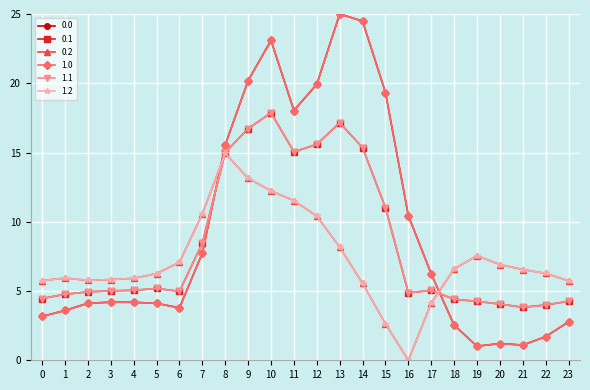

Reading left to right, extract all data points from this chart.

0.0: 3.2	3.6	4.1	4.2	4.2	4.1	3.8	7.7	15.6	20.2	23.1	18.0	19.9	25.0	24.5	19.3	10.4	6.2	2.5	1.0	1.2	1.1	1.7	2.8
0.1: 4.5	4.8	4.9	5.0	5.1	5.2	5.0	8.5	15.0	16.7	17.9	15.0	15.6	17.1	15.4	11.0	4.9	5.0	4.4	4.3	4.1	3.8	4.0	4.3
0.2: 5.7	5.9	5.8	5.8	5.9	6.3	7.1	10.6	14.9	13.1	12.2	11.5	10.4	8.2	5.6	2.6	0.0	4.1	6.6	7.5	6.9	6.6	6.3	5.7
1.0: 3.2	3.6	4.1	4.2	4.2	4.1	3.8	7.7	15.6	20.2	23.1	18.0	19.9	25.0	24.5	19.3	10.4	6.2	2.5	1.0	1.2	1.1	1.7	2.8
1.1: 4.5	4.8	4.9	5.0	5.1	5.2	5.0	8.5	15.0	16.7	17.9	15.0	15.6	17.1	15.4	11.0	4.9	5.0	4.4	4.3	4.1	3.8	4.0	4.3
1.2: 5.7	5.9	5.8	5.8	5.9	6.3	7.1	10.6	14.9	13.1	12.2	11.5	10.4	8.2	5.6	2.6	0.0	4.1	6.6	7.5	6.9	6.6	6.3	5.7